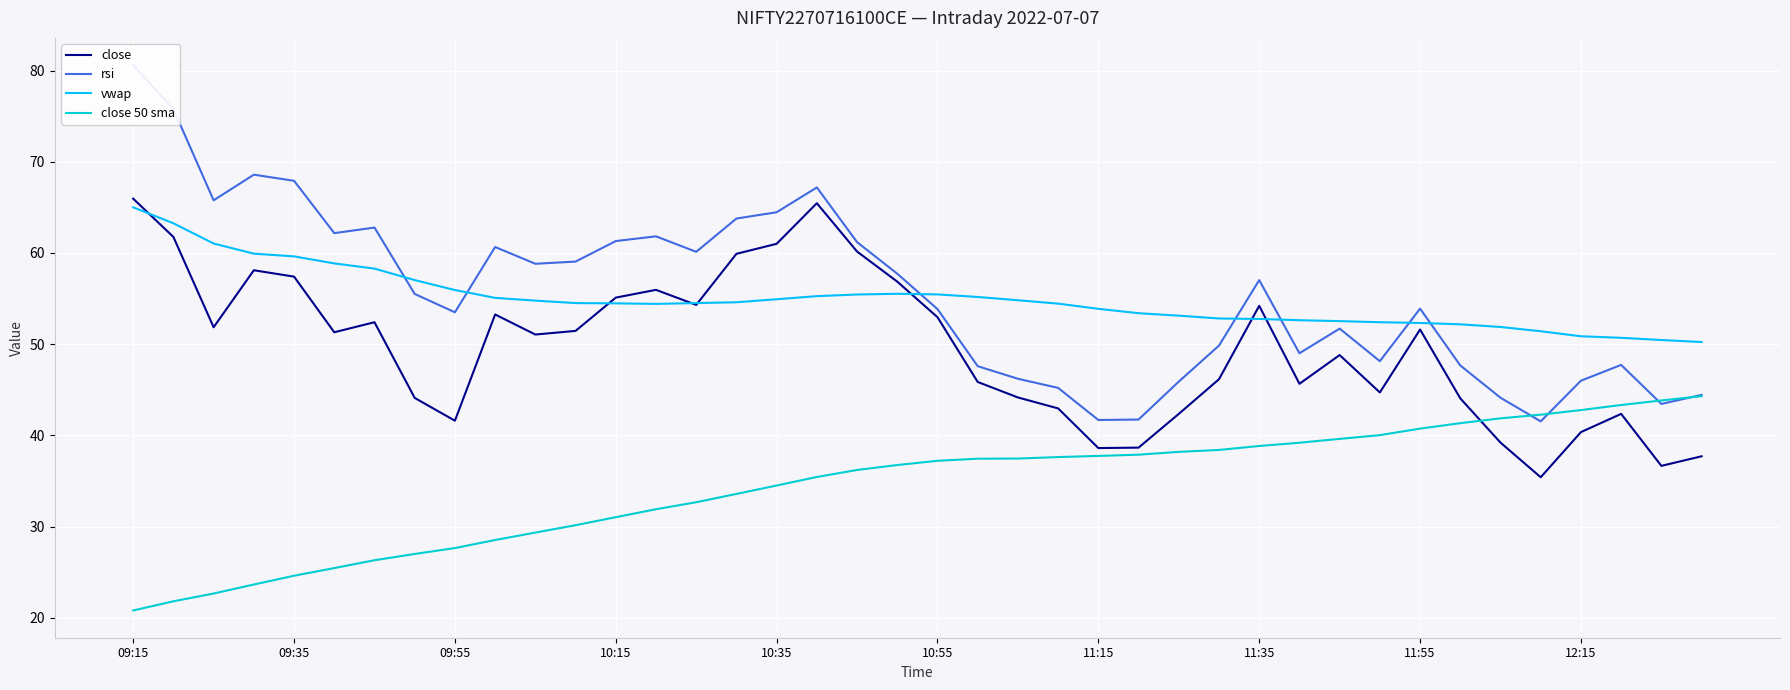

What is the minimum value for vwap?

50.2